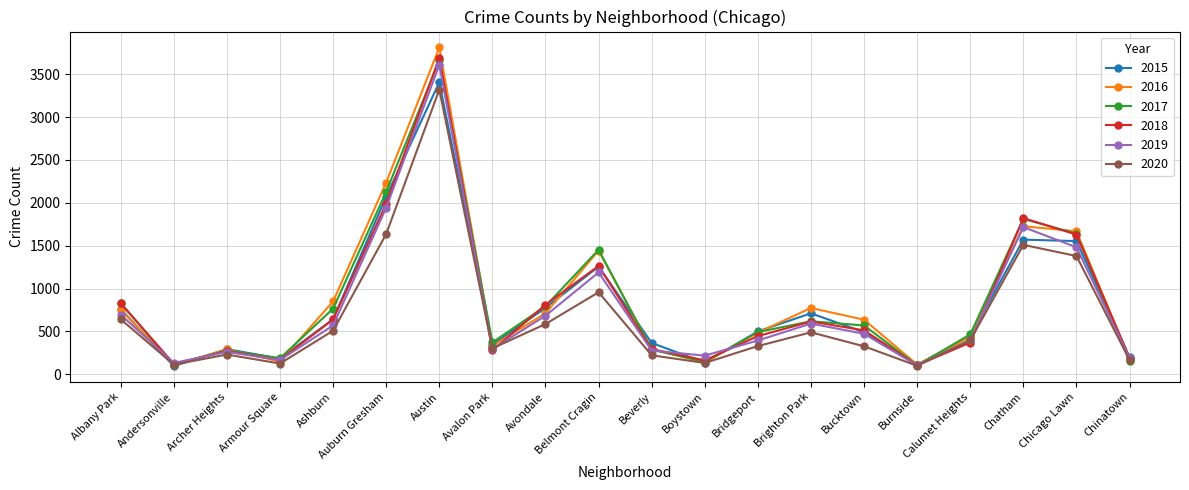

What is the spread (max minus min) of values at Bucktown?

310